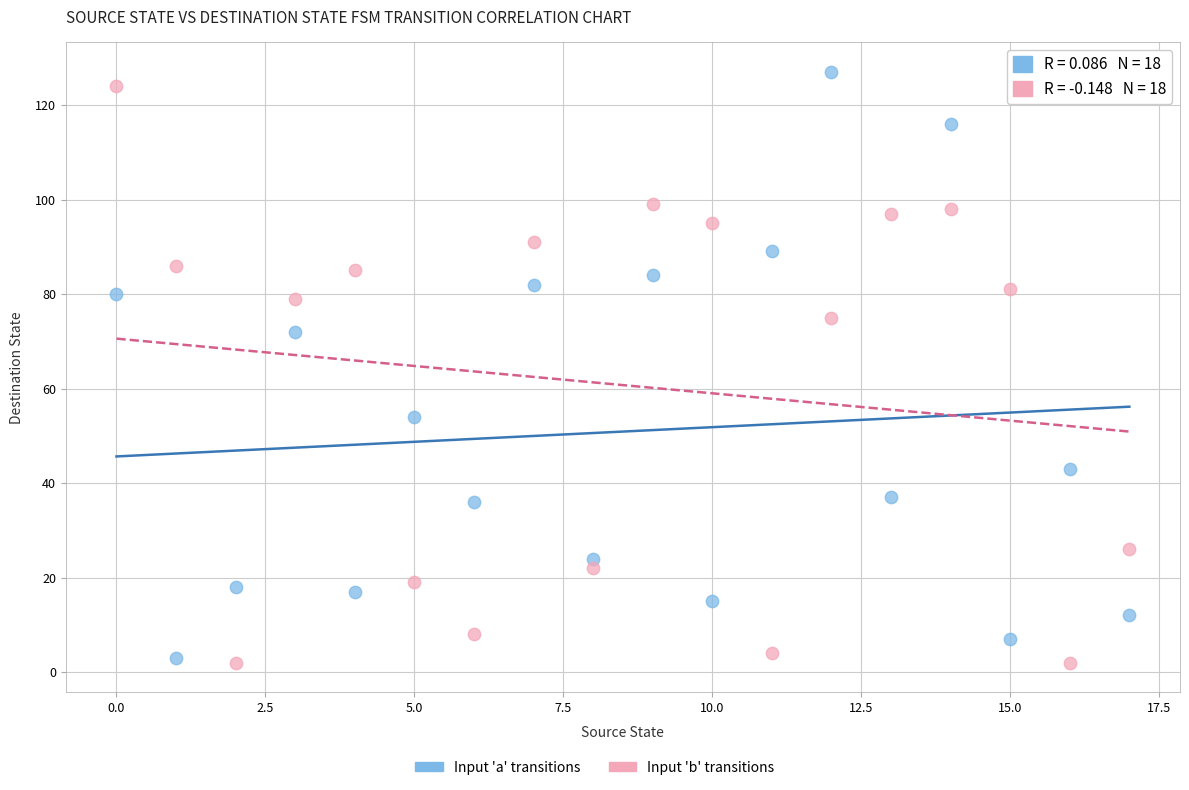

Which series has the largest Y range (max minus min)?

Input 'a' transitions